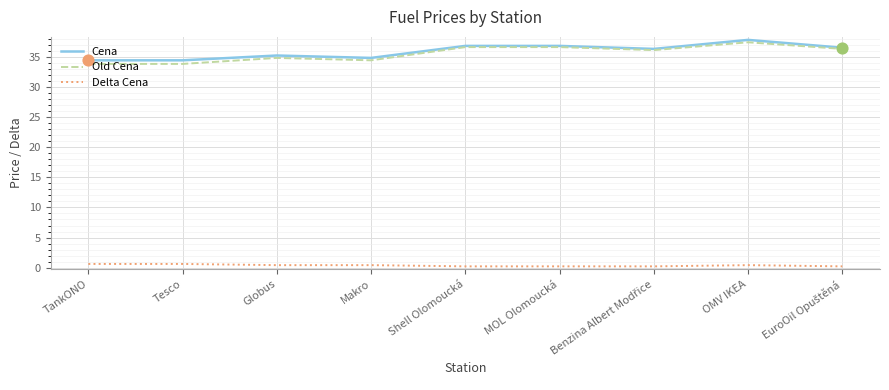

What is the total value across all series at TankONO?

69.0